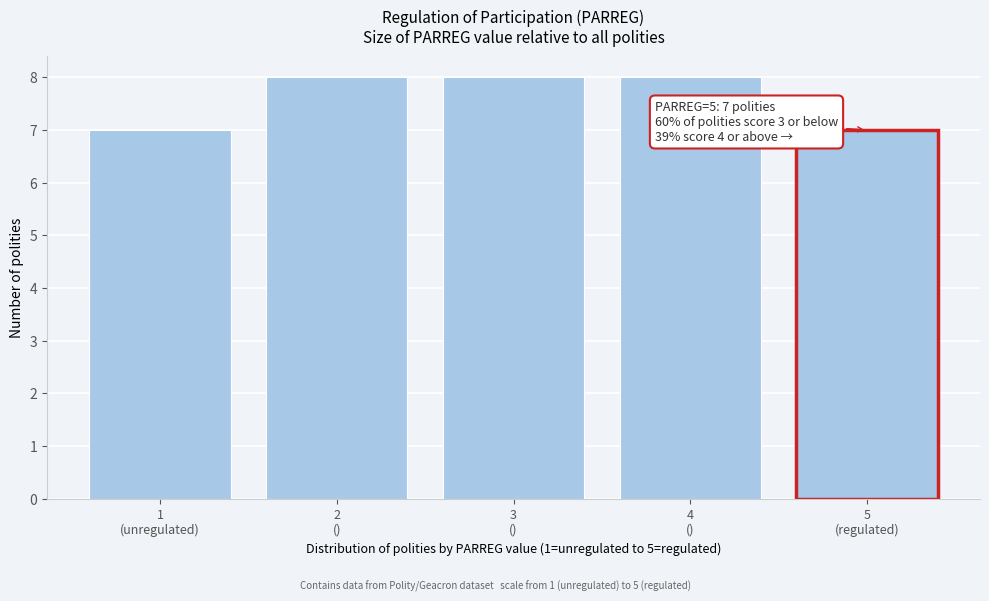

Reading right to left, transcribe all the data shown in this chart.

7	8	8	8	7